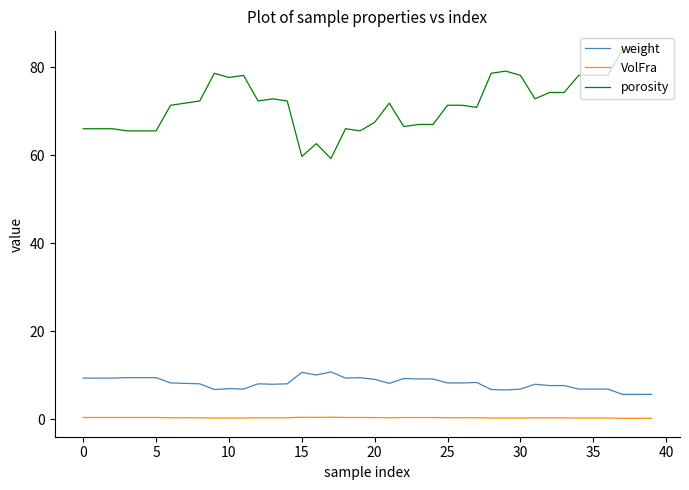

List the series in order of their peak value, highest first.

porosity, weight, VolFra